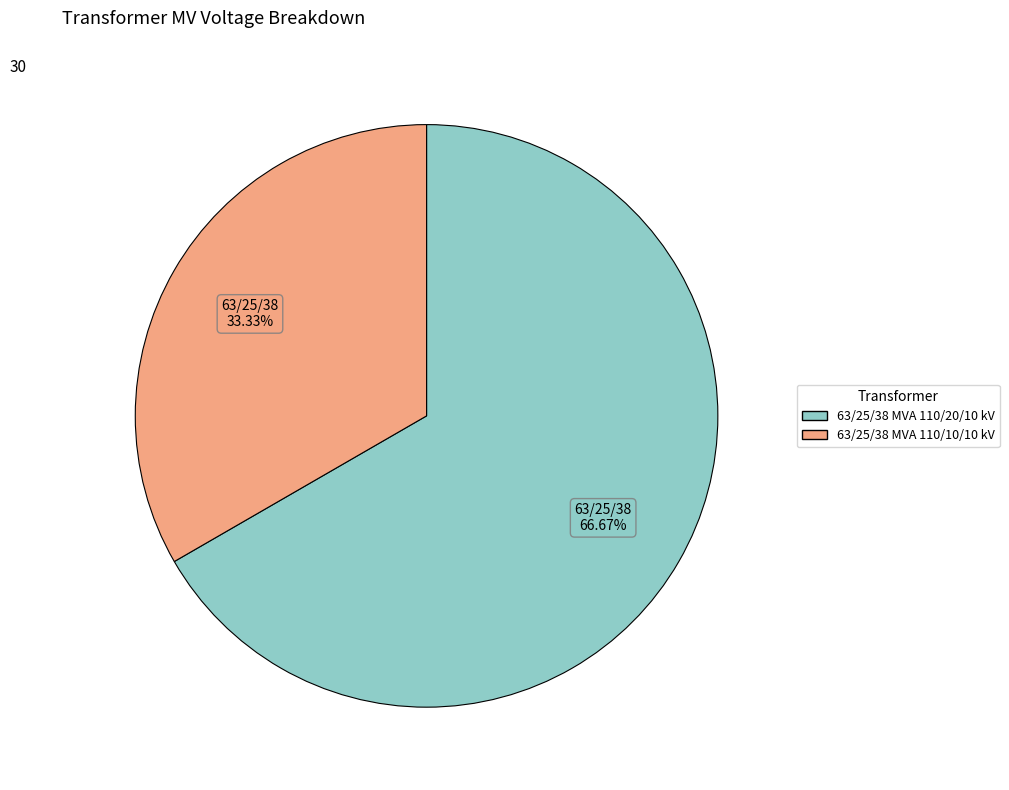

Count the number of slices in the pie.

2